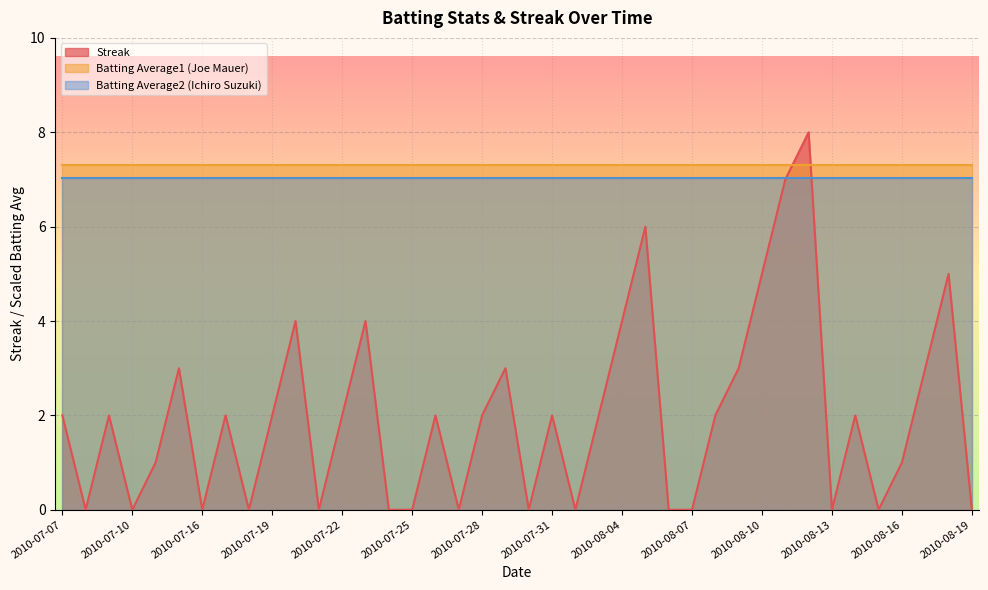

What is the sum of the Batting Average1 values at 2010-07-10 and 2010-08-06?

0.7